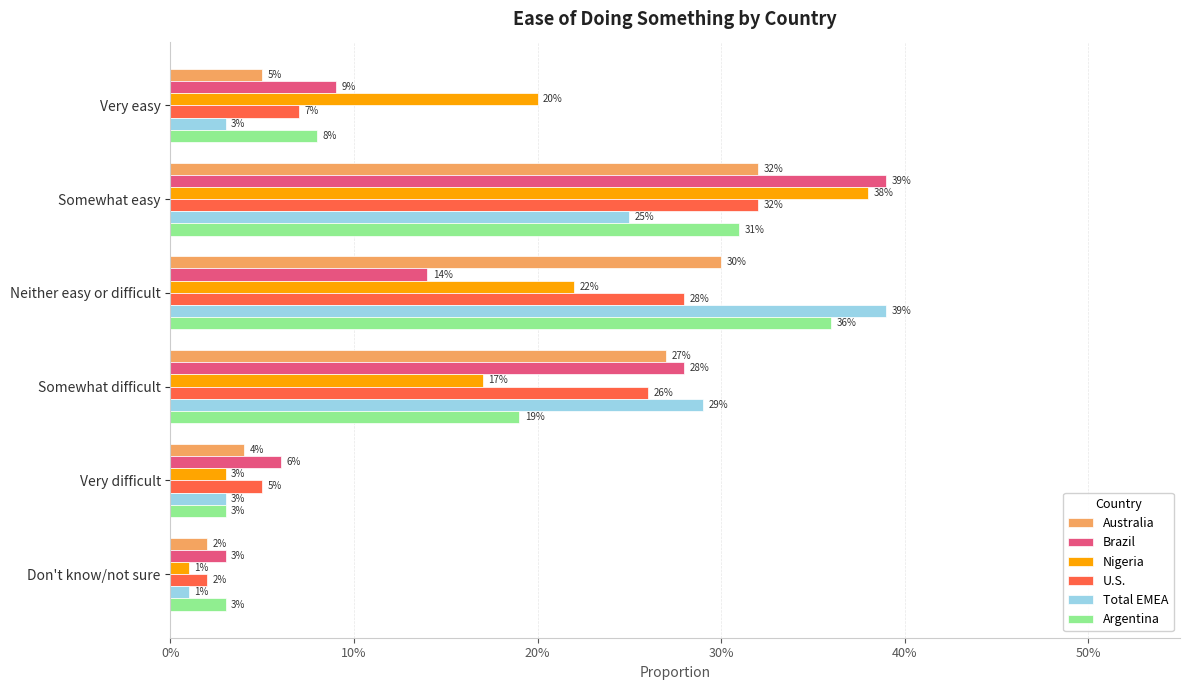

What are all the series names shown in the legend?

Australia, Brazil, Nigeria, U.S., Total EMEA, Argentina